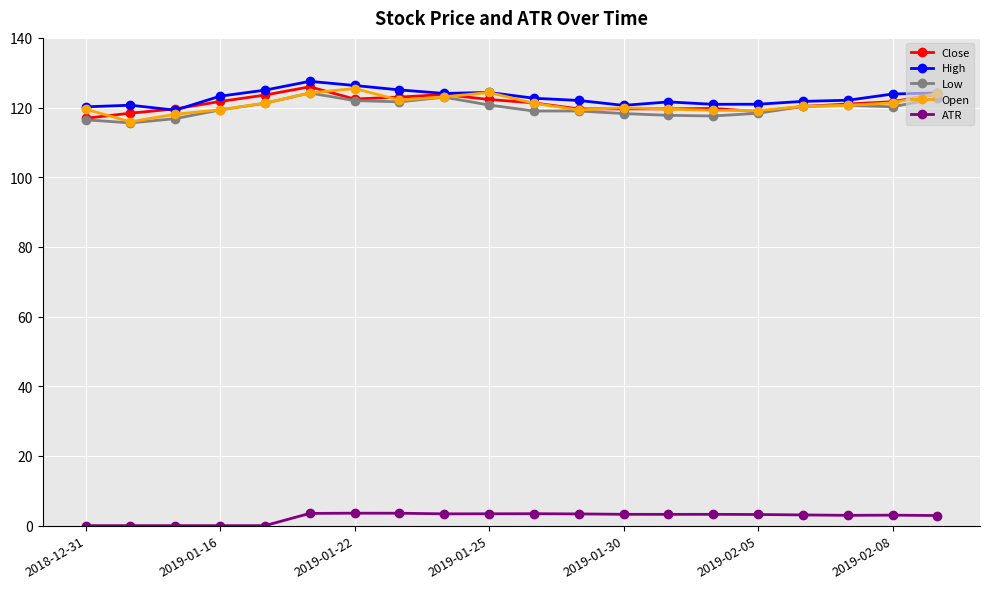

True or false: ATR and Close cross at least once.

False